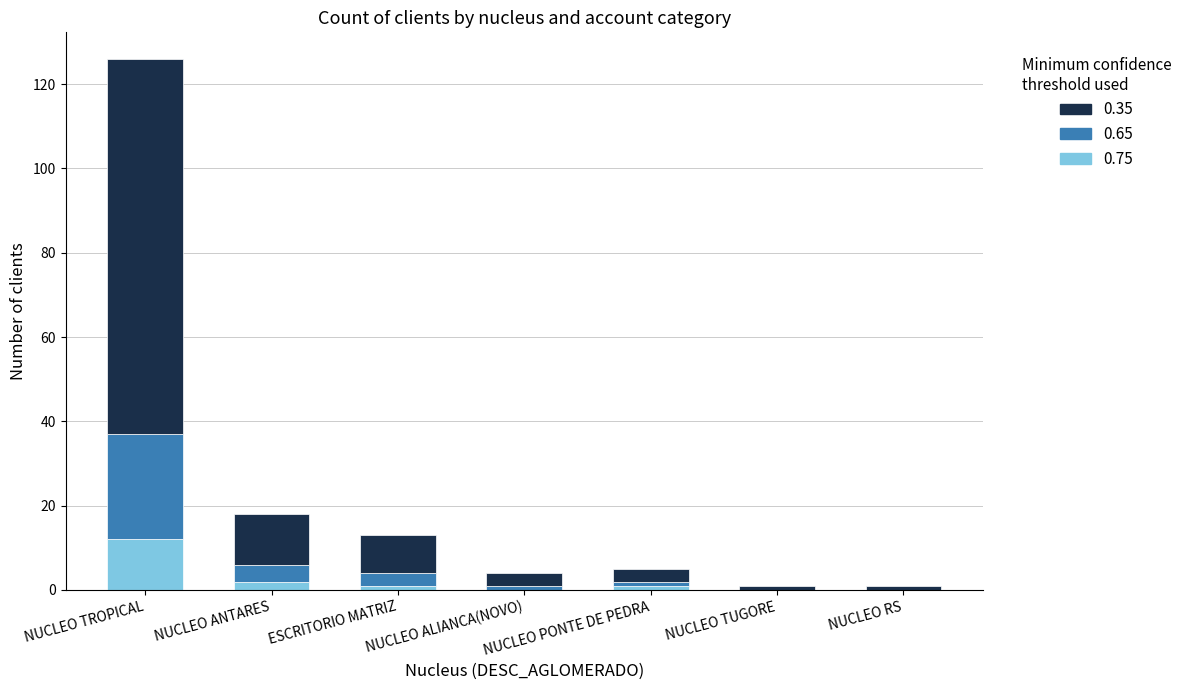

Are the bars horizontal?

No